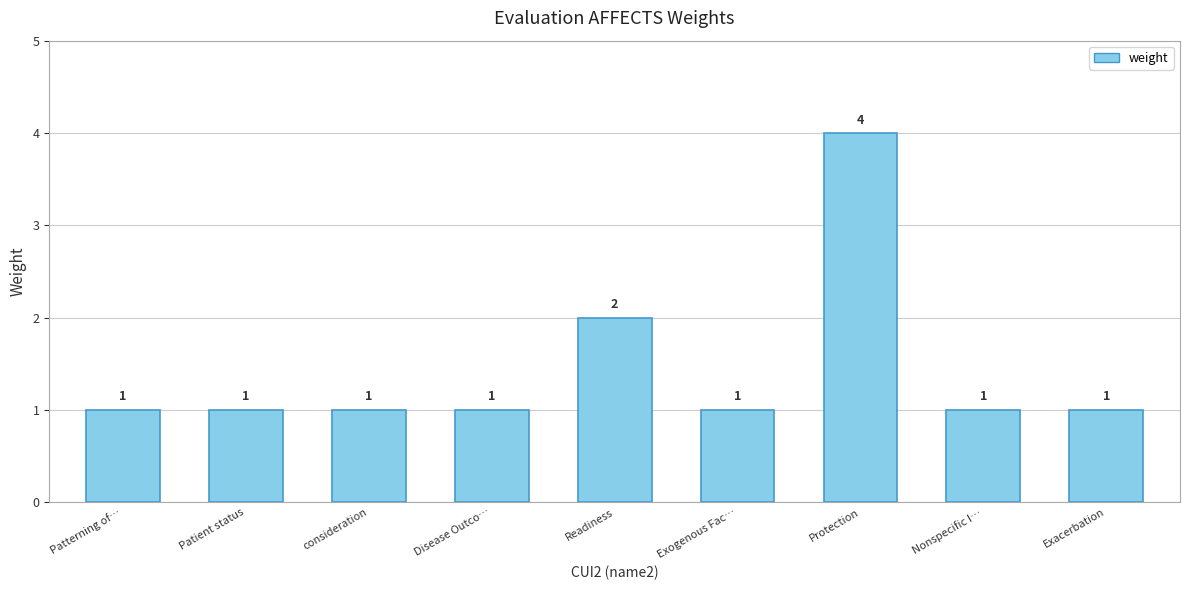

At which category does the chart reach its peak across all series?

Protection